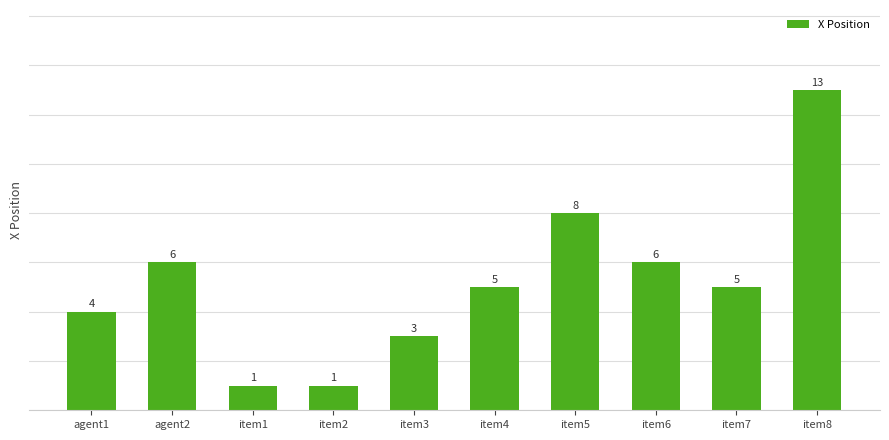

The value at agent2 is 6. True or false?

True